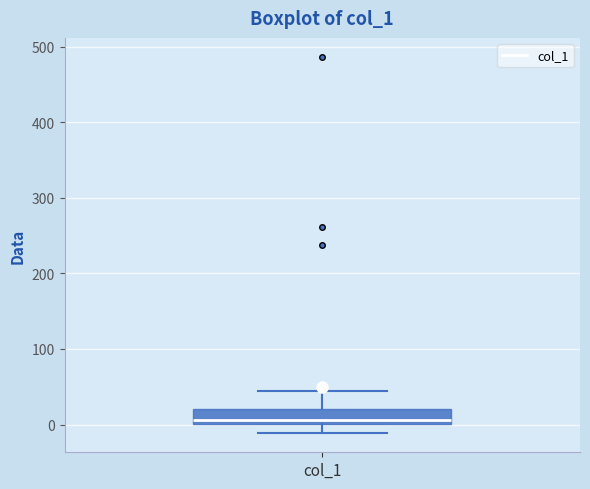

Transcribe this box plot: give where the median line is, the range the box spans, and where the two whiskers end, as read against the y-axis. The values are not printed on the chart, so give them approximately, as read against the axis.

median 10, box 0 to 20, whiskers -10 to 40